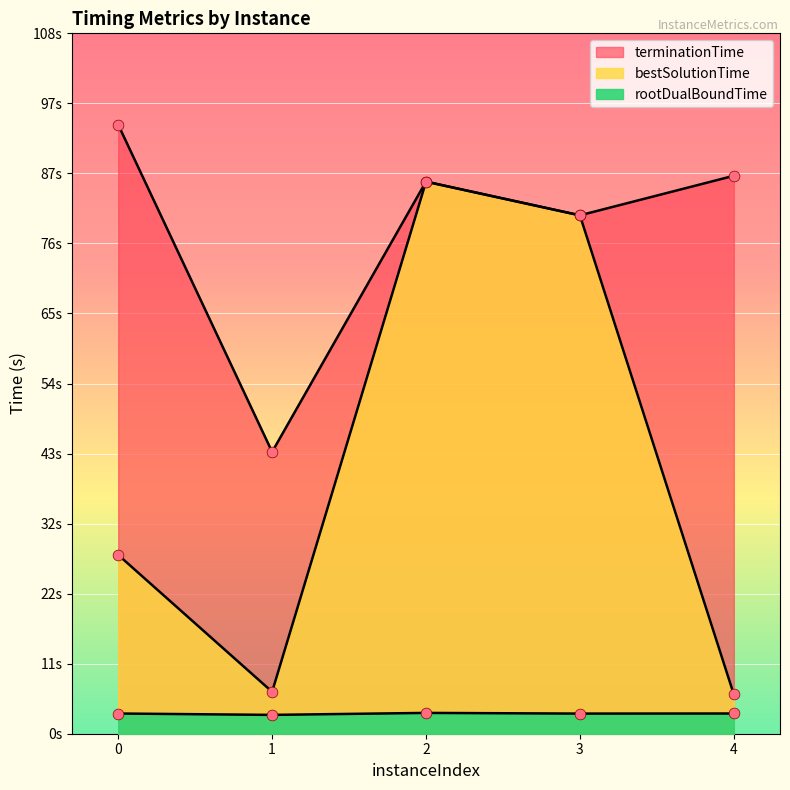

Which series contains the lowest Y value?

rootDualBoundTime